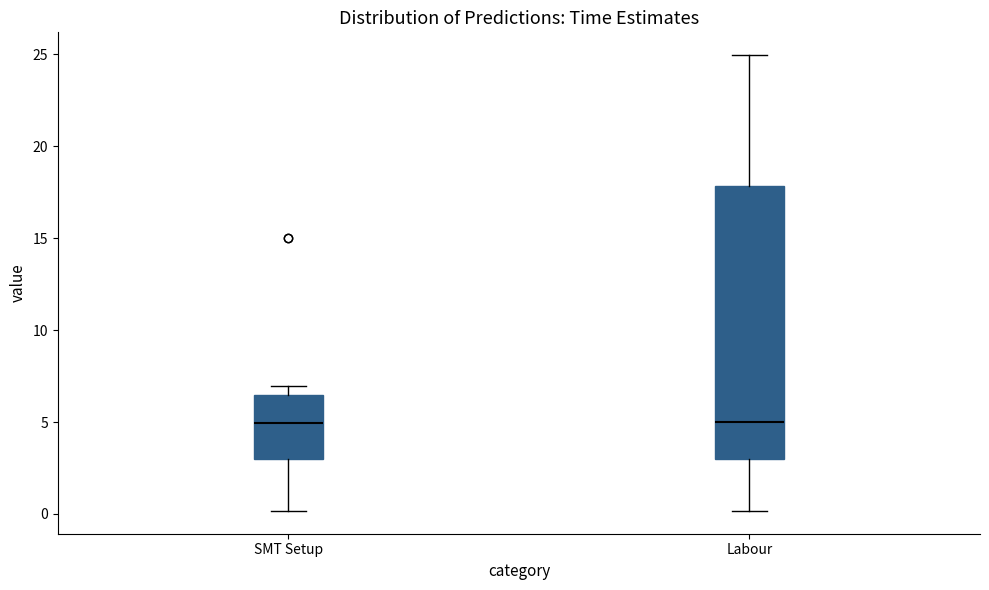

Reading left to right, transcribe this box plot: for each box, give where its median line is, the range the box spans, and where its two whiskers end, as read against the y-axis. The values are not printed on the chart, so give them approximately, as read against the axis.

SMT Setup: median 5.0, box 3.0 to 6.5, whiskers 0.0 to 7.0
Labour: median 5.0, box 3.0 to 18.0, whiskers 0.0 to 25.0